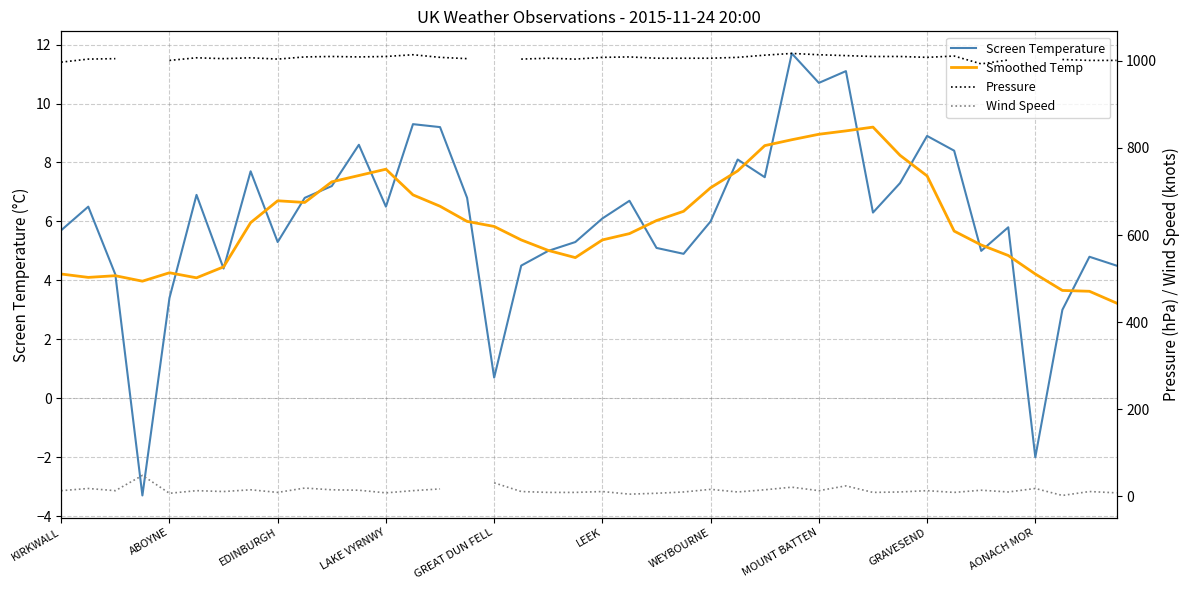

At which category does the chart reach its peak across all series?

27